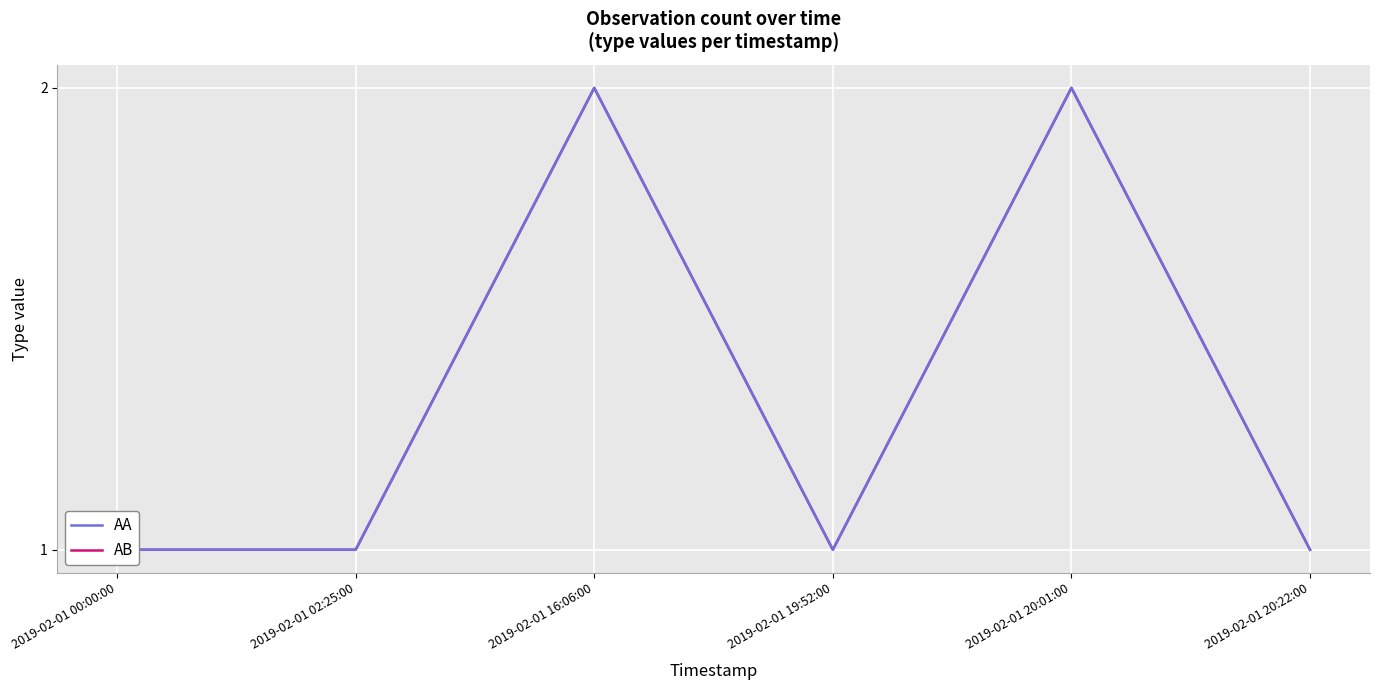

The value of AB at 2019-02-01 16:06:00 is 2. True or false?

True